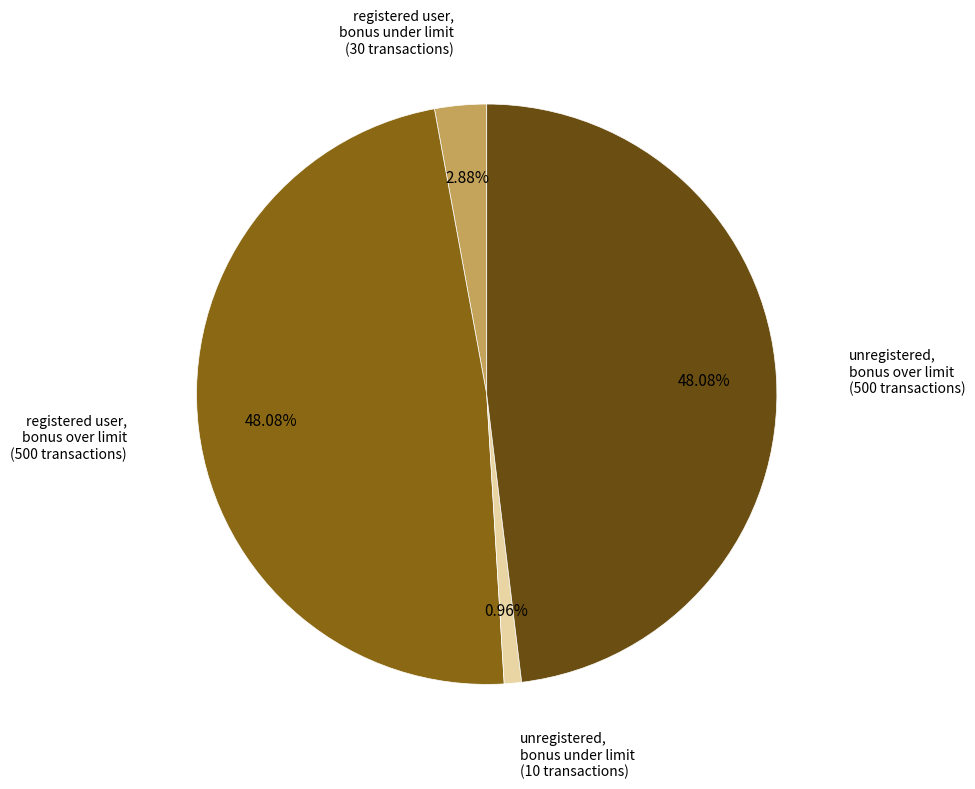

Which category has the smallest portion of the pie?

unregistered, bonus under limit